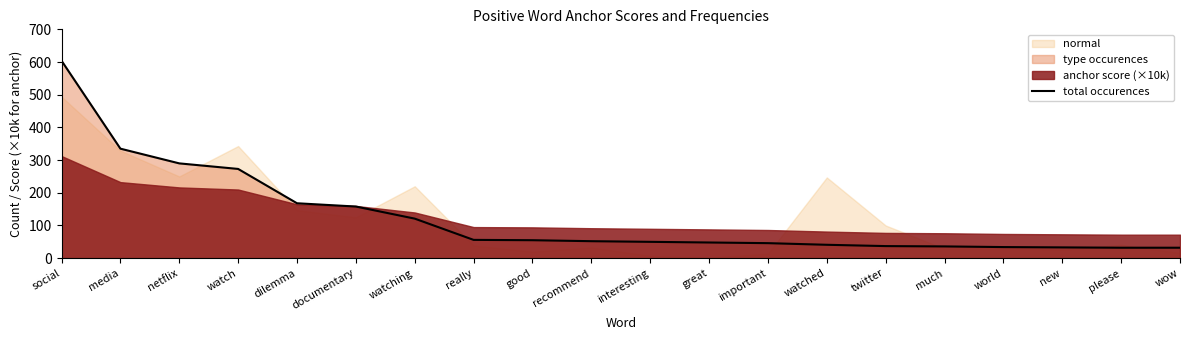

True or false: there are more than 1 points higher than both neighbors.

False